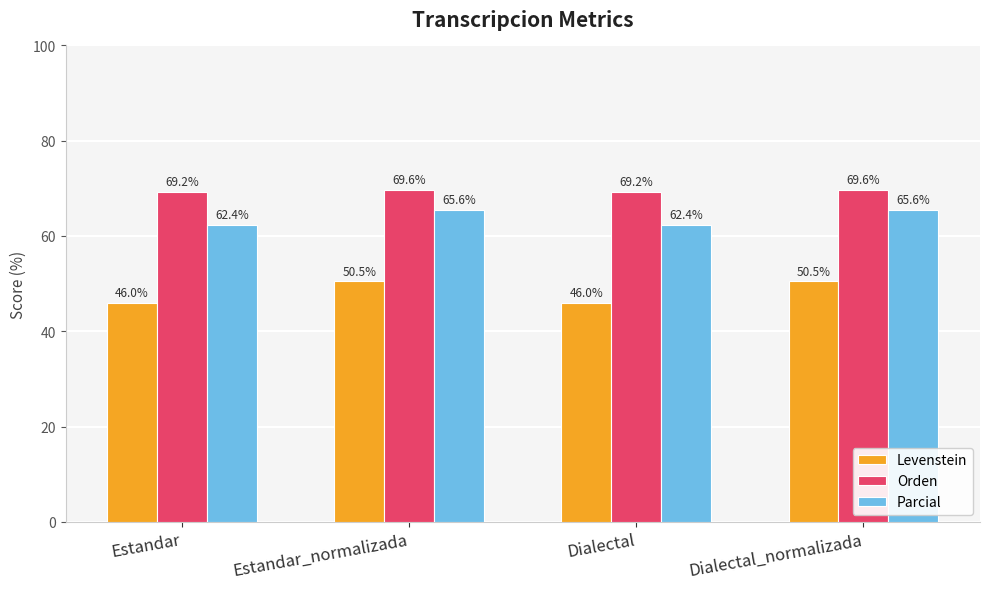

Reading left to right, transcribe all the data shown in this chart.

Levenstein: 46.0	50.5	46.0	50.5
Orden: 69.2	69.6	69.2	69.6
Parcial: 62.4	65.6	62.4	65.6